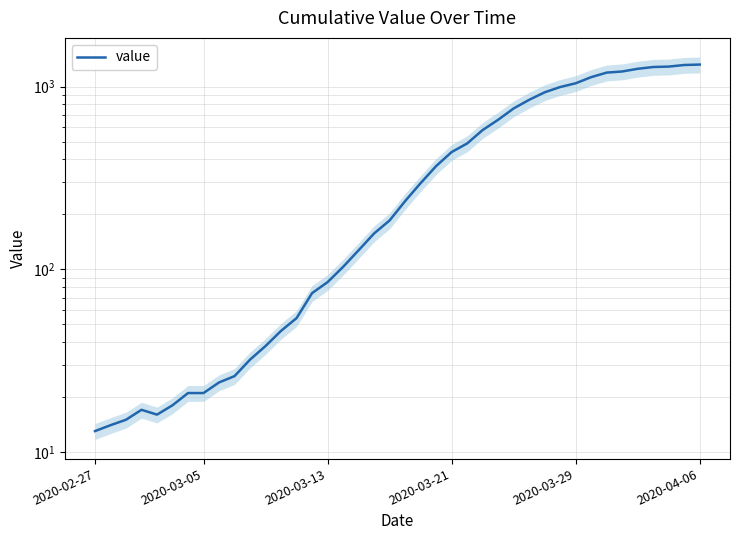

What position from the left is 2020-04-06?

6